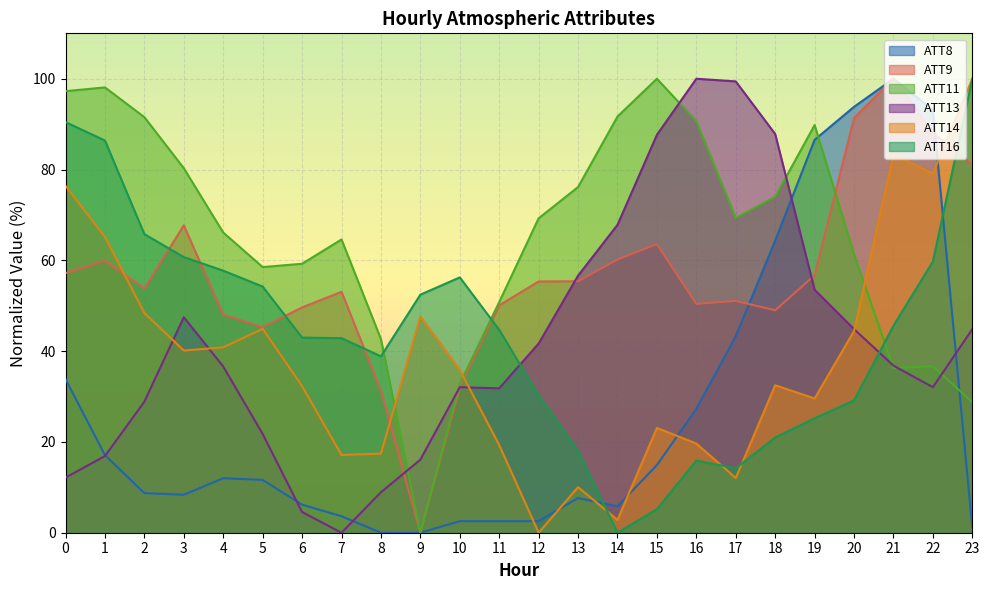

Reading left to right, what are all the values shown in this chart?

ATT8: 33.8	17.1	8.7	8.4	12.0	11.6	6.2	3.6	0.0	0.0	2.5	2.5	2.5	7.6	5.8	14.9	27.3	43.3	64.4	86.5	93.8	100.0	93.1	1.1
ATT9: 57.2	59.9	53.8	67.7	48.0	45.3	49.6	53.1	31.3	0.0	31.9	50.1	55.3	55.4	60.2	63.6	50.4	51.1	49.0	56.7	91.4	100.0	88.2	81.1
ATT11: 97.3	98.1	91.5	80.3	66.1	58.5	59.2	64.6	42.7	0.0	32.8	50.8	69.3	76.1	91.7	100.0	90.6	69.3	74.0	89.8	61.3	36.3	36.7	28.8
ATT13: 12.1	16.9	28.9	47.5	36.6	21.8	4.6	0.0	8.9	16.1	32.1	31.8	41.7	56.6	67.8	87.6	100.0	99.4	87.8	53.5	44.8	36.8	32.1	44.8
ATT14: 76.4	65.1	48.4	40.1	40.8	44.9	32.3	17.1	17.4	47.6	35.9	19.3	0.0	10.0	2.8	23.1	19.6	12.1	32.5	29.6	44.4	83.3	79.1	100.0
ATT16: 90.4	86.4	65.8	60.7	57.7	54.2	43.0	42.9	38.9	52.4	56.2	44.7	30.3	18.0	0.0	5.2	15.9	14.2	21.0	25.2	29.2	45.6	59.7	100.0